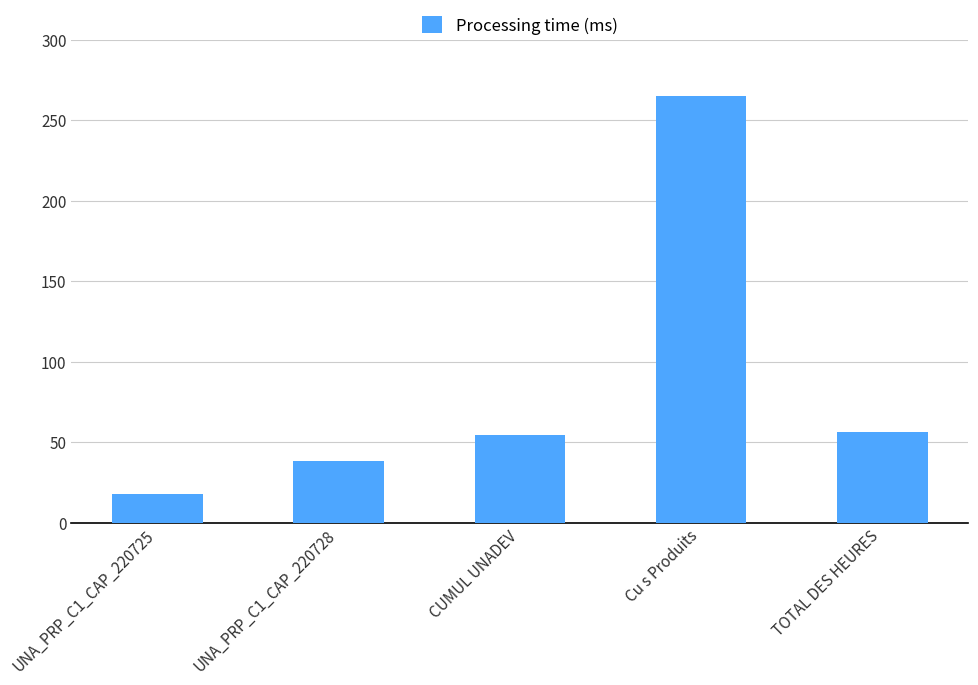

What is the difference between the second highest and minimum values?

38.1